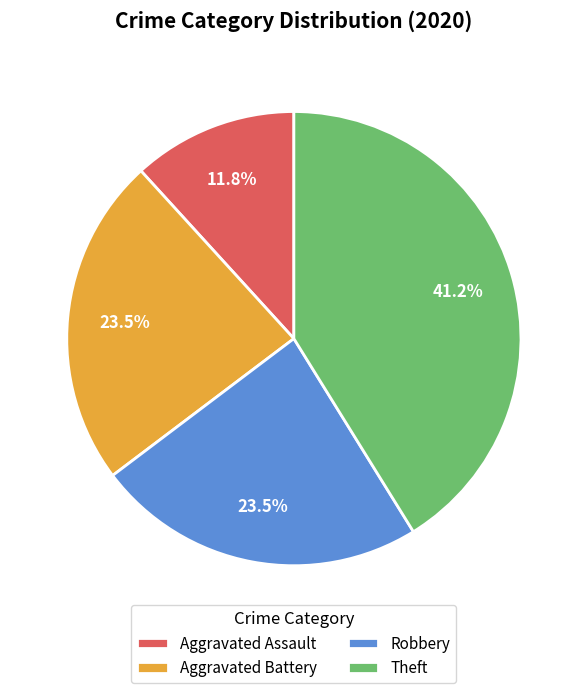

Count the number of slices in the pie.

4